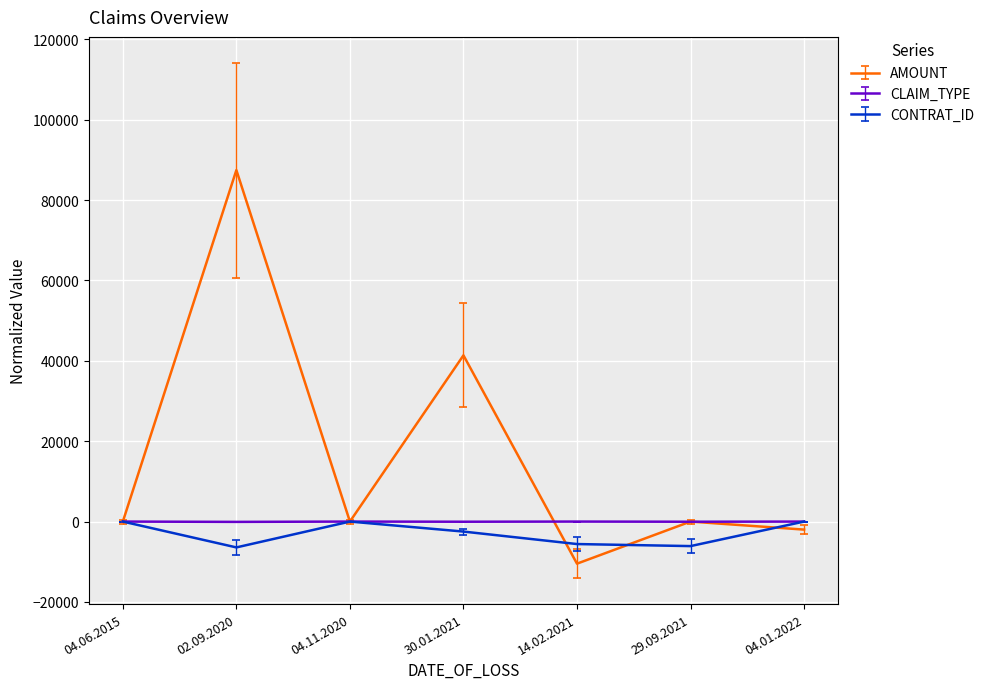

At which label is AMOUNT closest to 38494?

30.01.2021